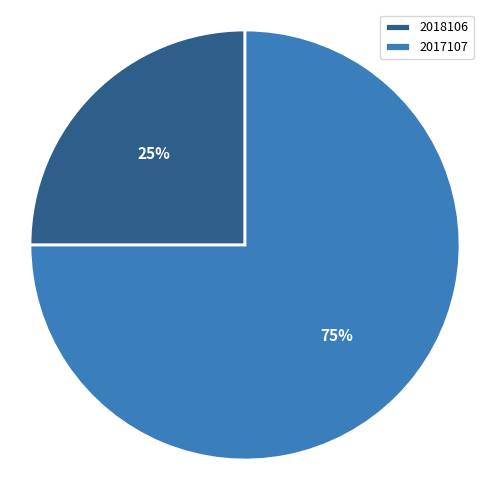

To the nearest percent, what is the difference between the 2017107 and 2018106 slice percentages?

50%